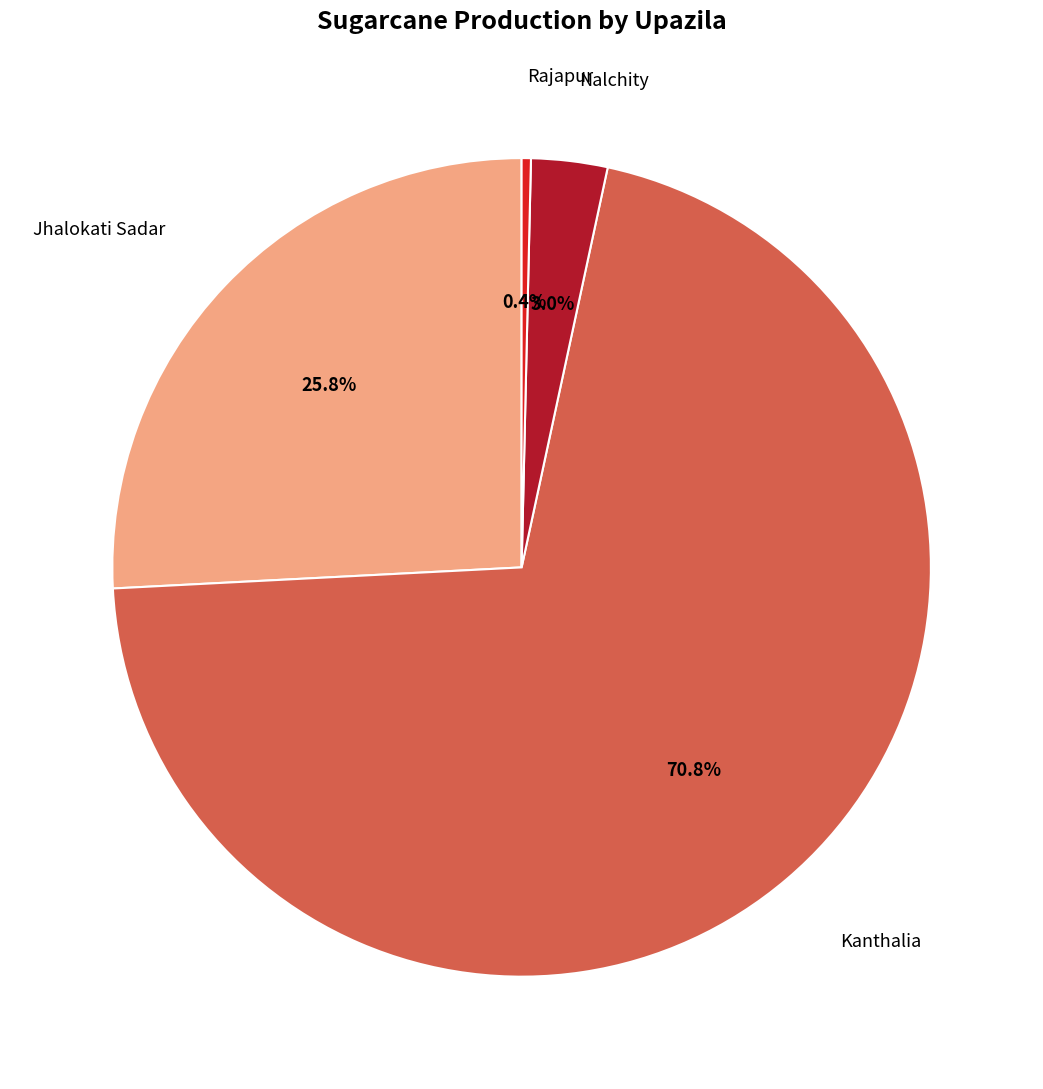

Count the number of slices in the pie.

4